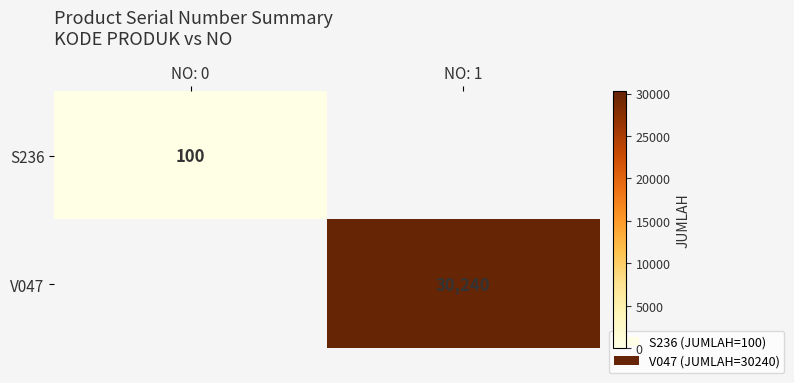

The V047 series shows 30240 at NO: 1. True or false?

True